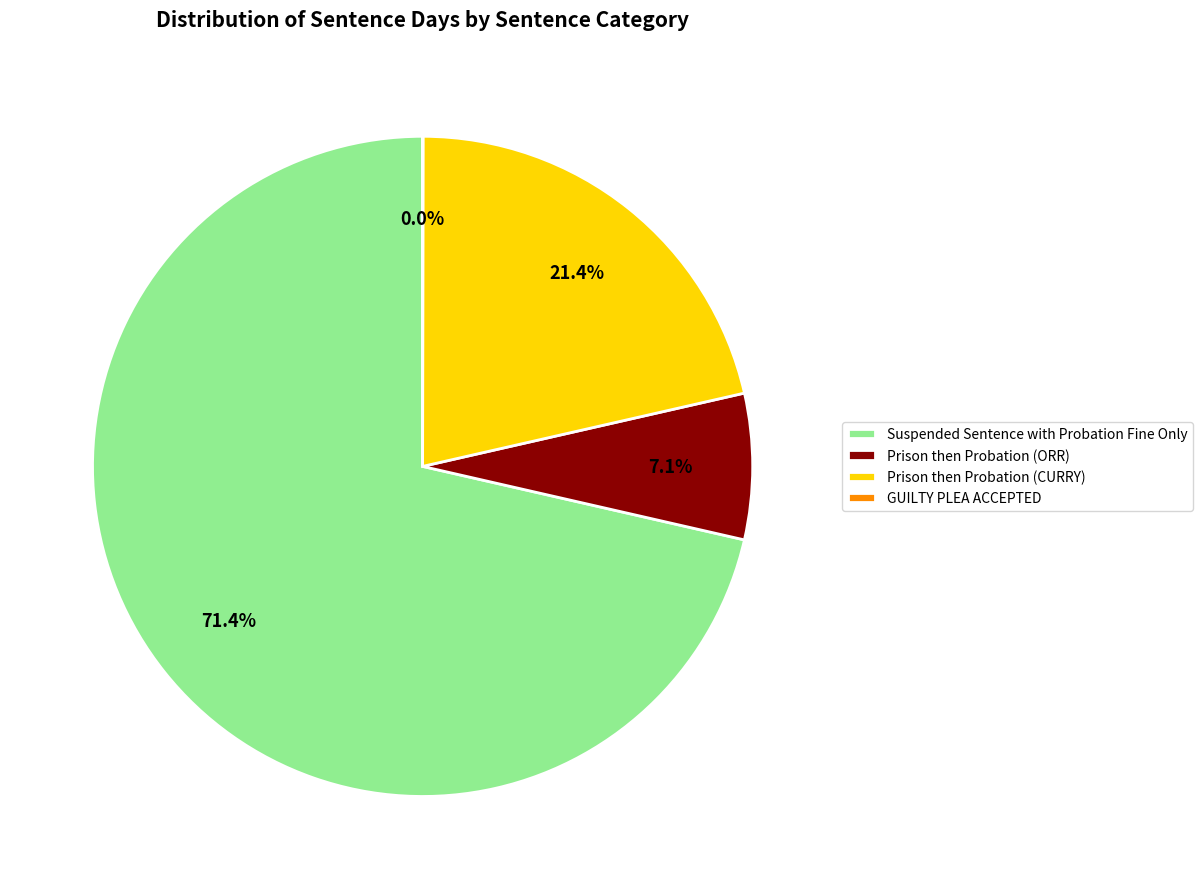

What is the ratio of the value at Suspended Sentence with Probation Fine Only to the value at Prison then Probation (CURRY)?

3.3